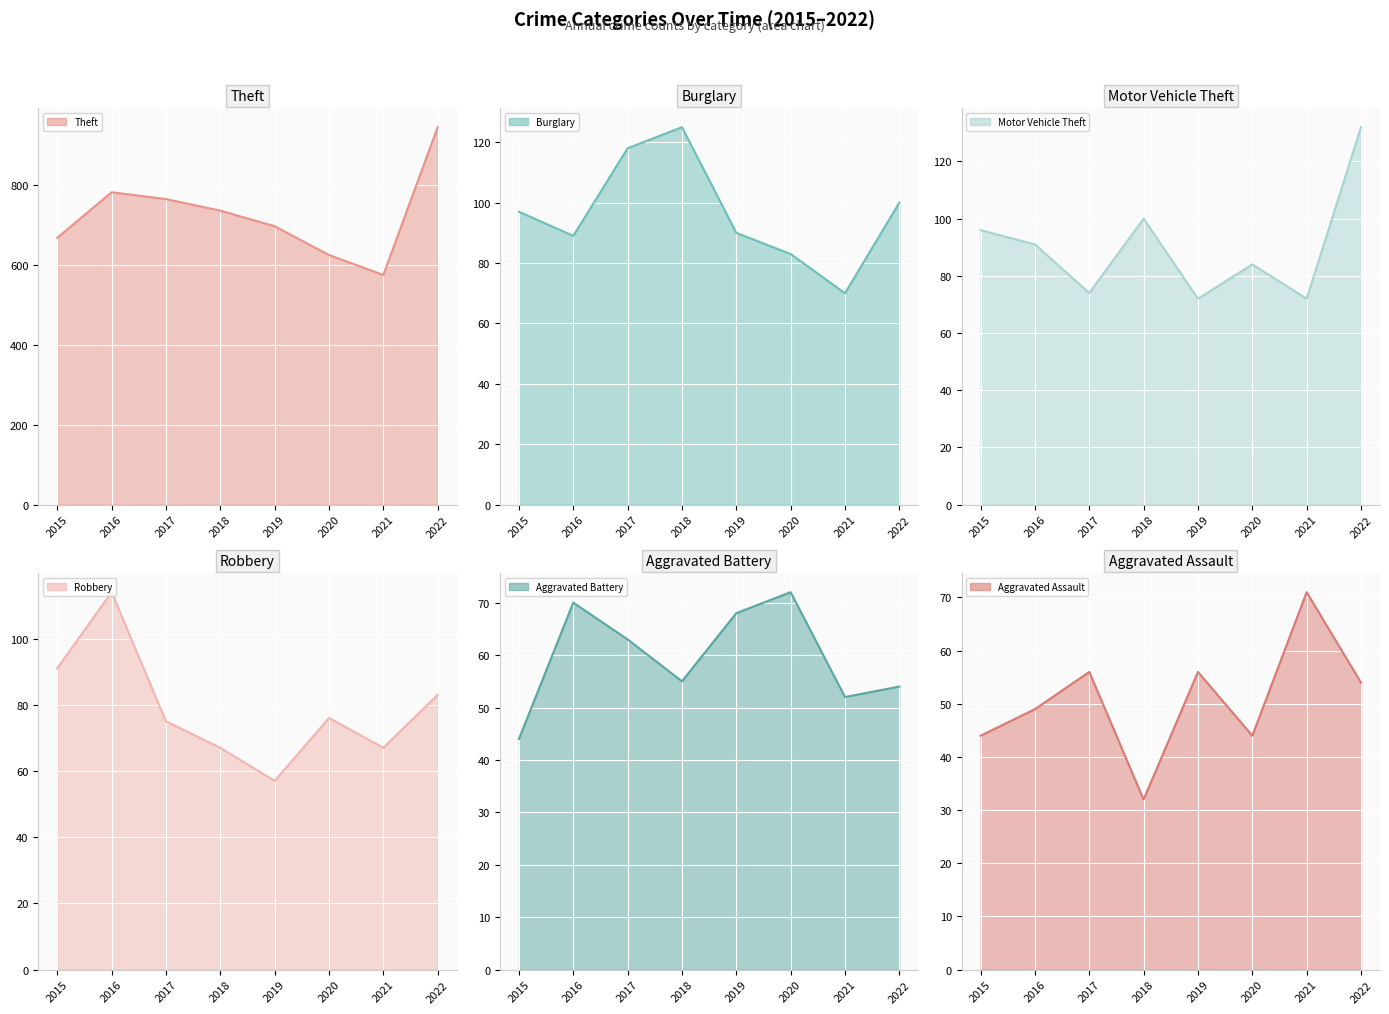

Rank the series at 2021 from highest to lowest value.

Theft, Motor Vehicle Theft, Aggravated Assault, Burglary, Robbery, Aggravated Battery